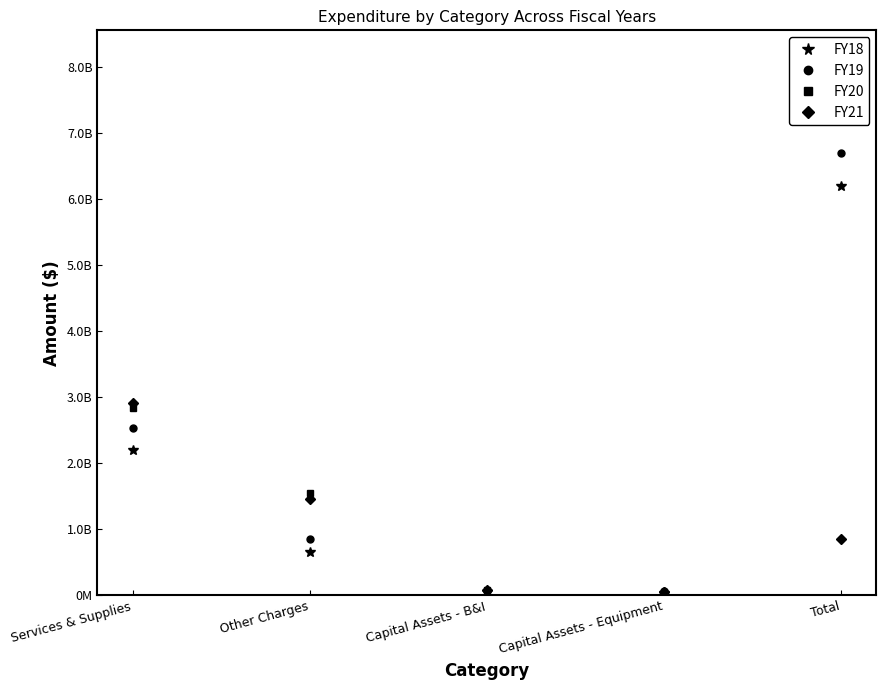

Which has a higher value, Capital Assets - B&I or Services & Supplies?

Services & Supplies